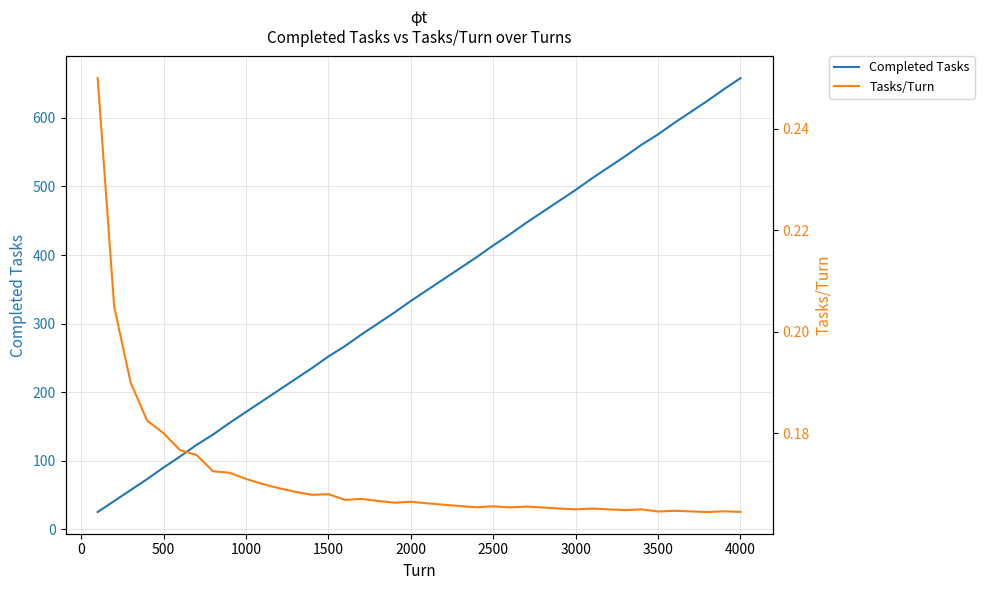

What is the difference between the maximum and minimum values in the Tasks/Turn series?

0.1